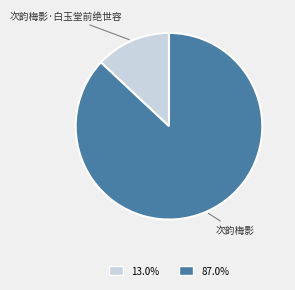

Rank the categories by value from highest to lowest.

次韵梅影, 次韵梅影·白玉堂前绝世容